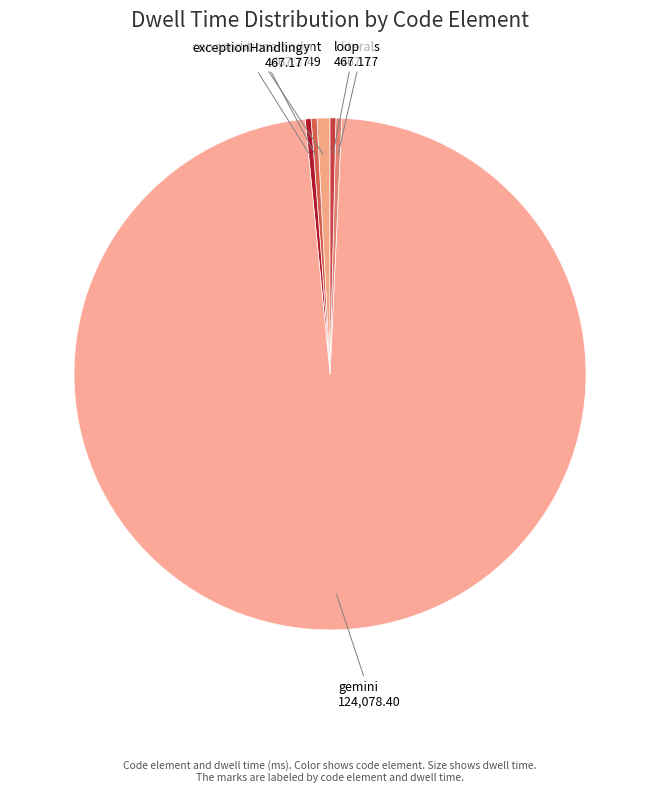

Is there any slice that represents more than half of the pie?

Yes